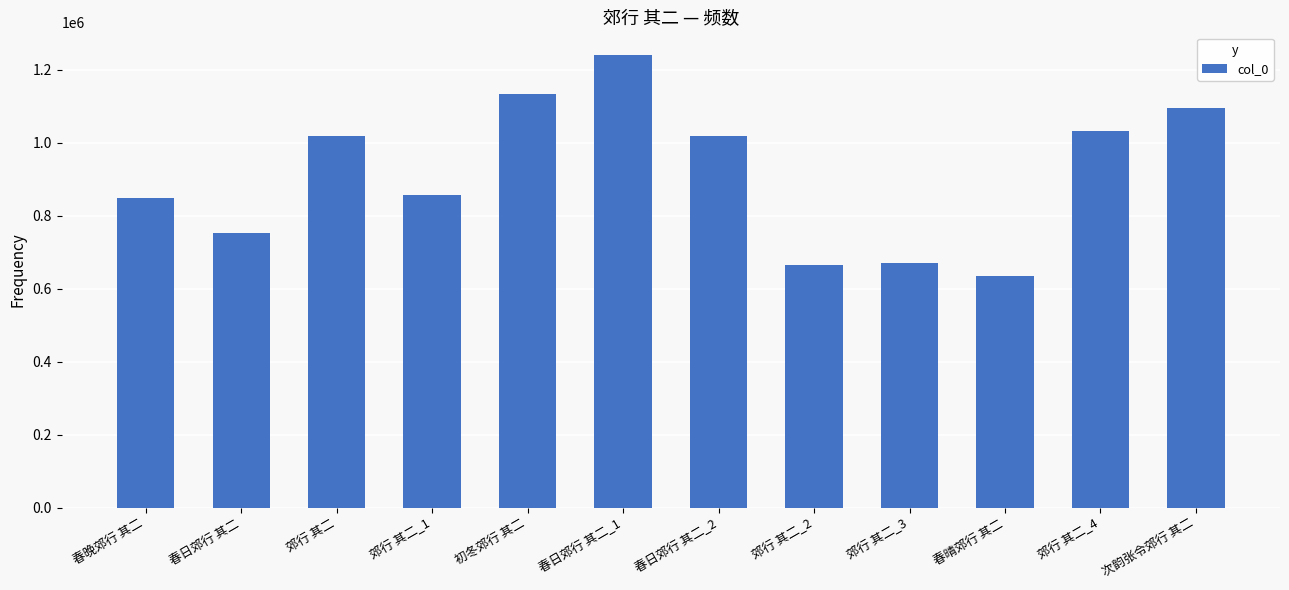

What is the label of the 11th bar from the right?

春日郊行 其二